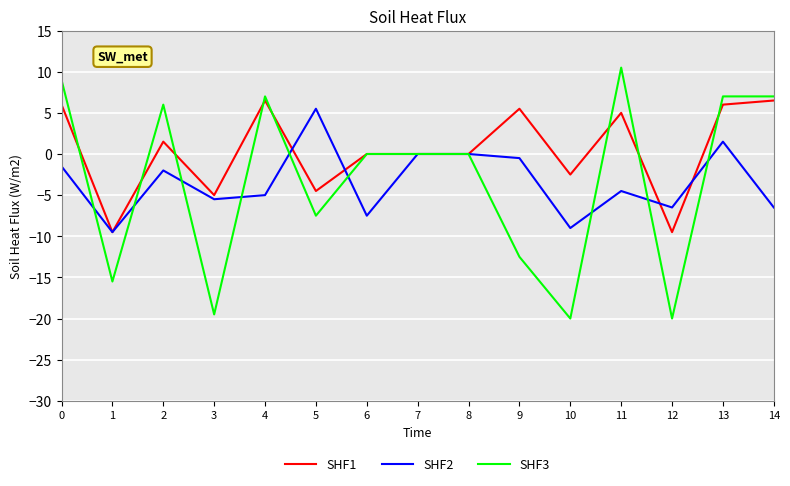

What is the spread (max minus min) of values at 2?

8.0